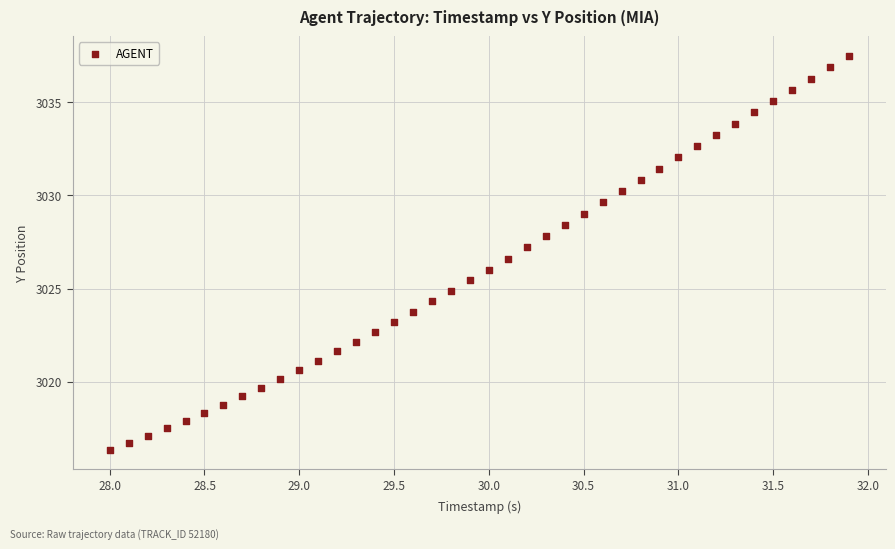

What is the range of Y values (max minus min)?

21.1